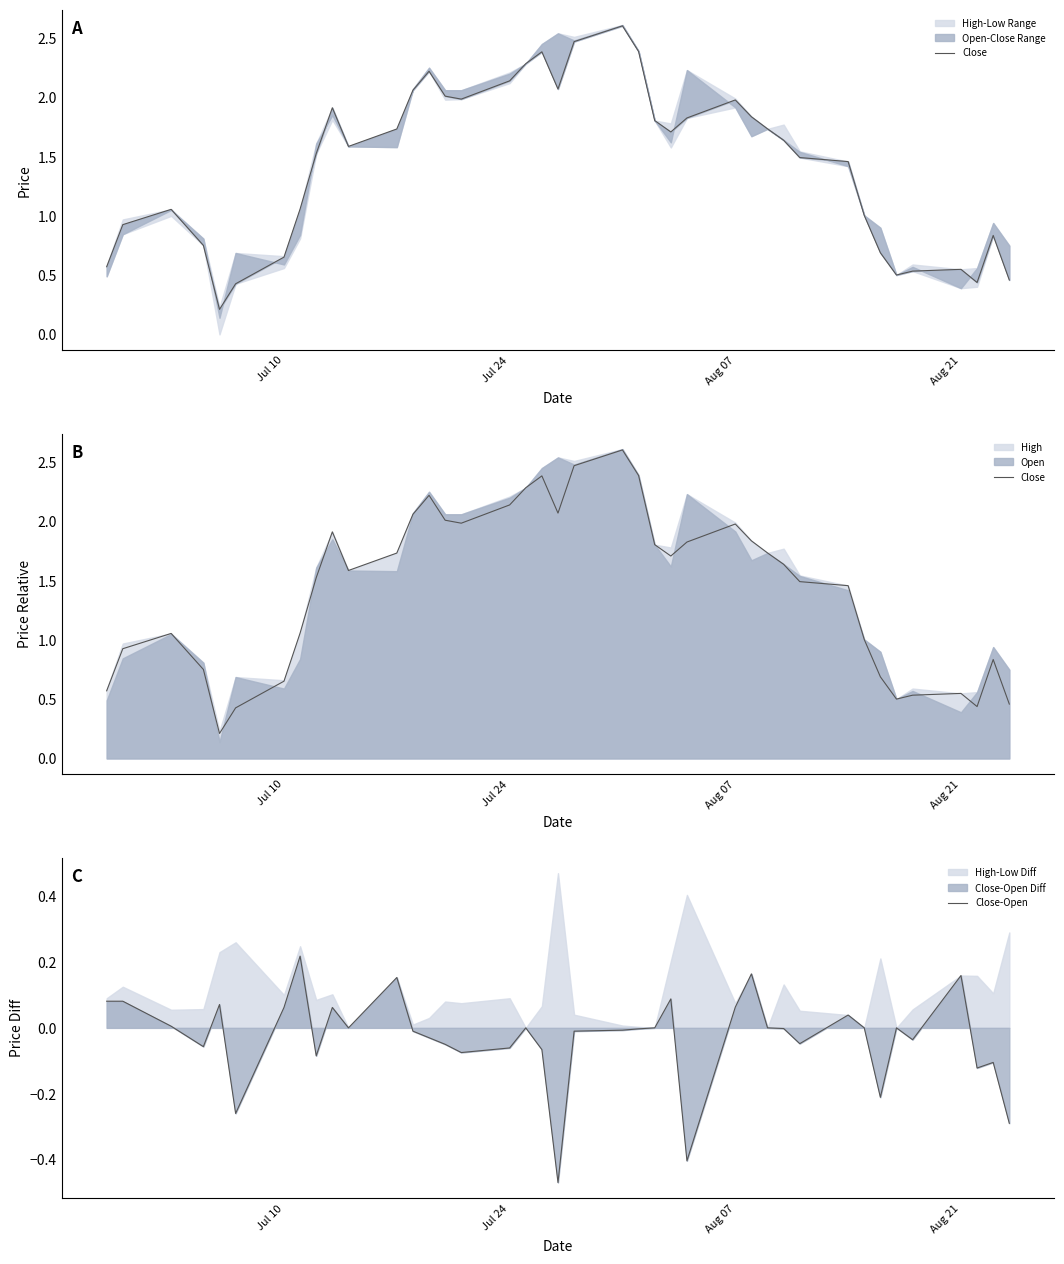

True or false: Close-Open and Close intersect in this chart.

False